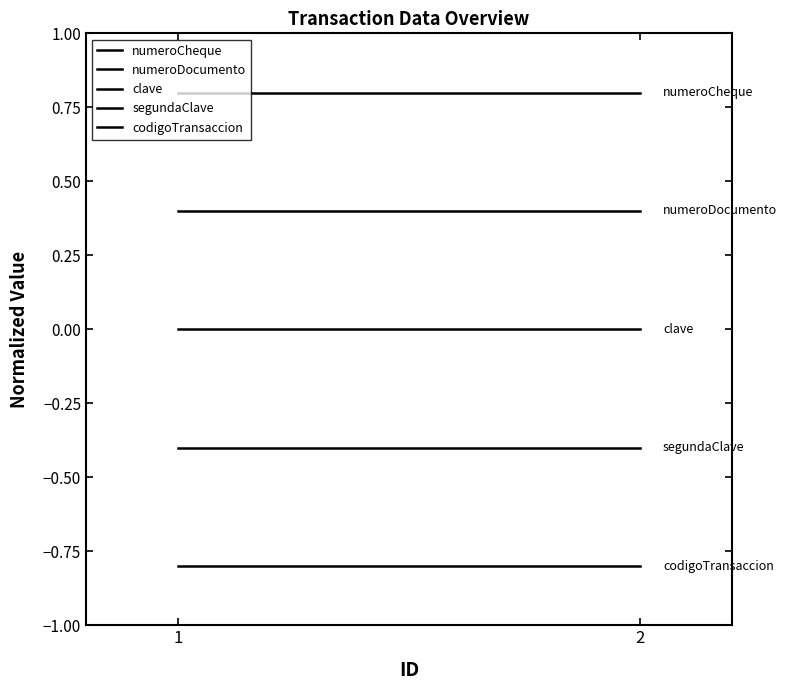

Rank the series by their maximum value, from highest to lowest.

numeroCheque, numeroDocumento, clave, segundaClave, codigoTransaccion